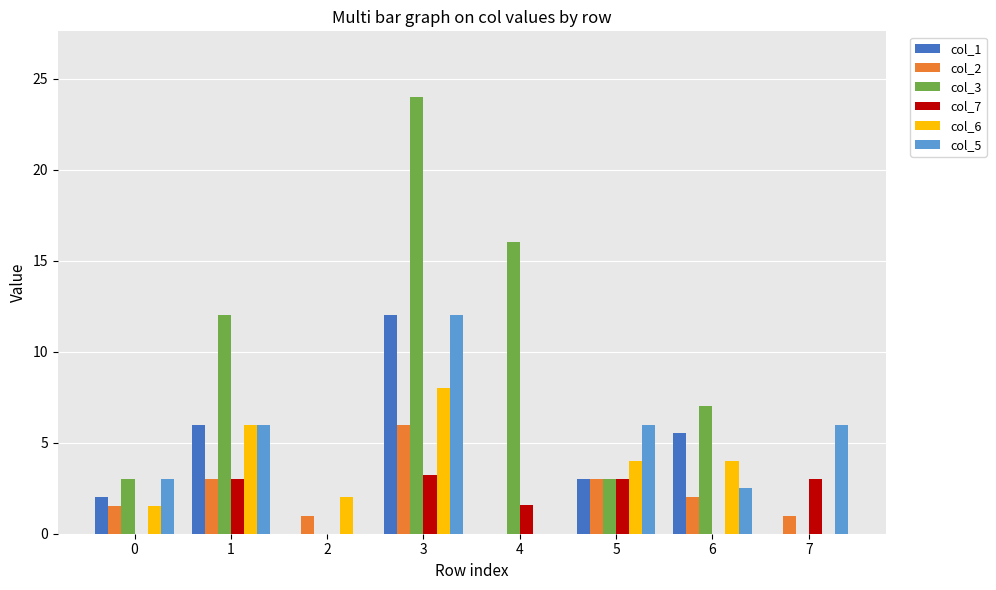

At which label is col_3 closest to 12?

1